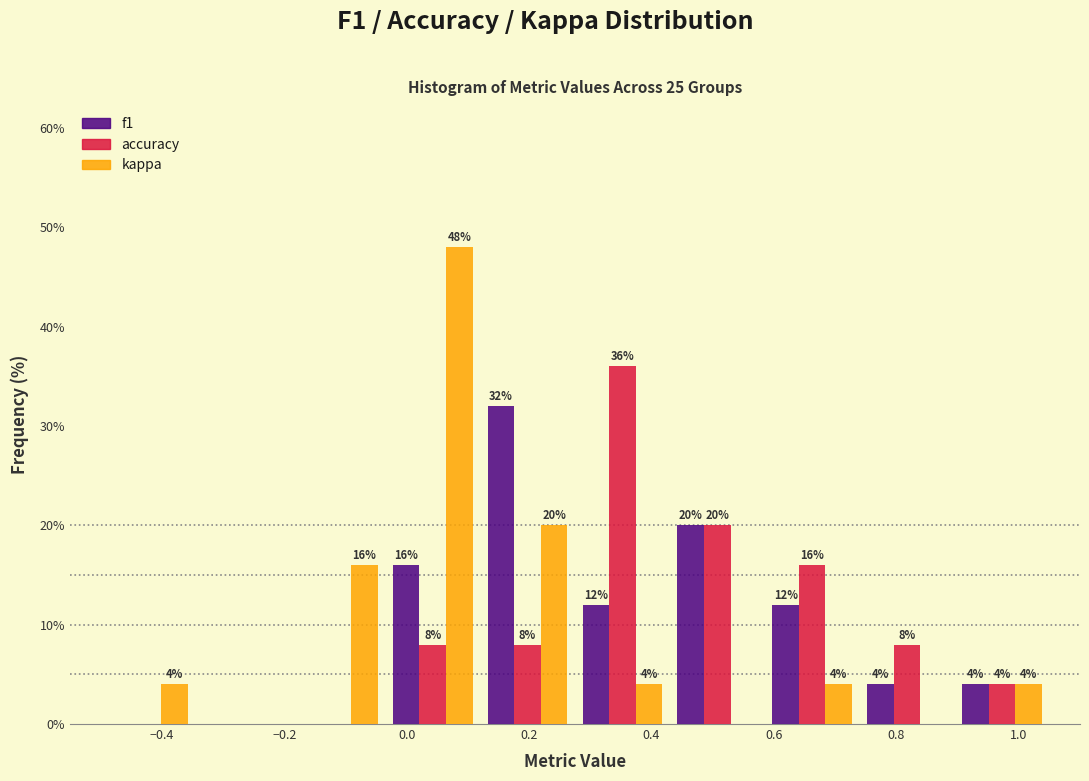

In the kappa series, which range on the x-axis has the tallest bar?

-0.035 to 0.120